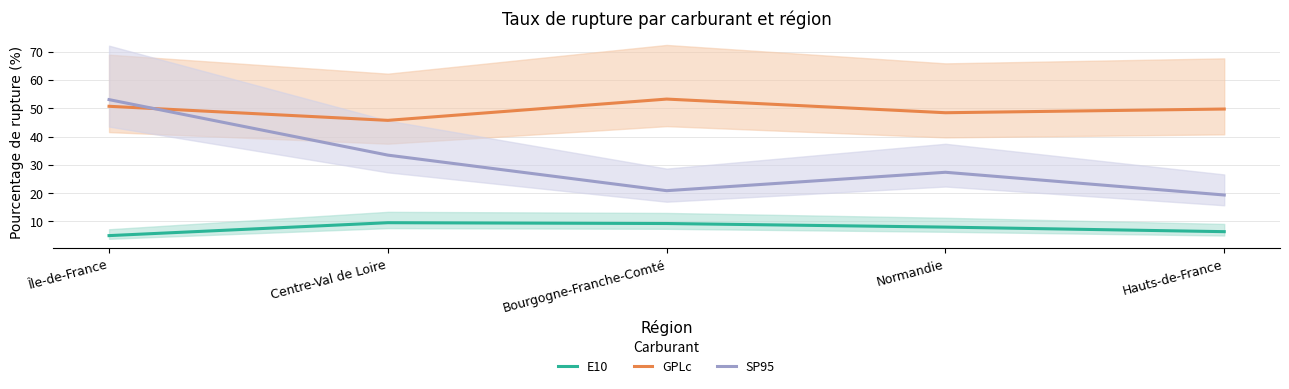

What is the difference between the maximum and minimum values in the E10 series?

4.6